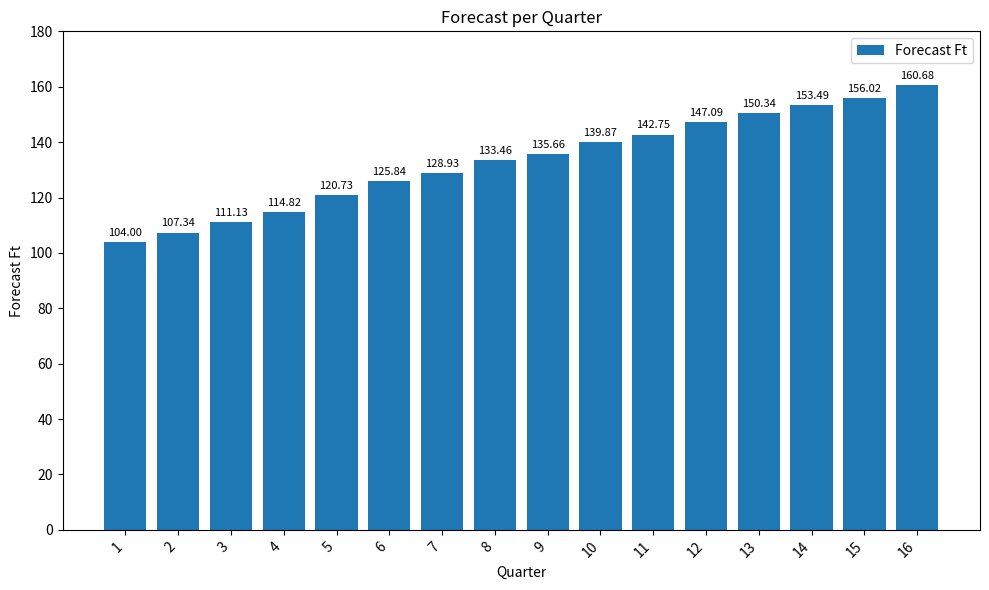

How many data points are less than 135?

8